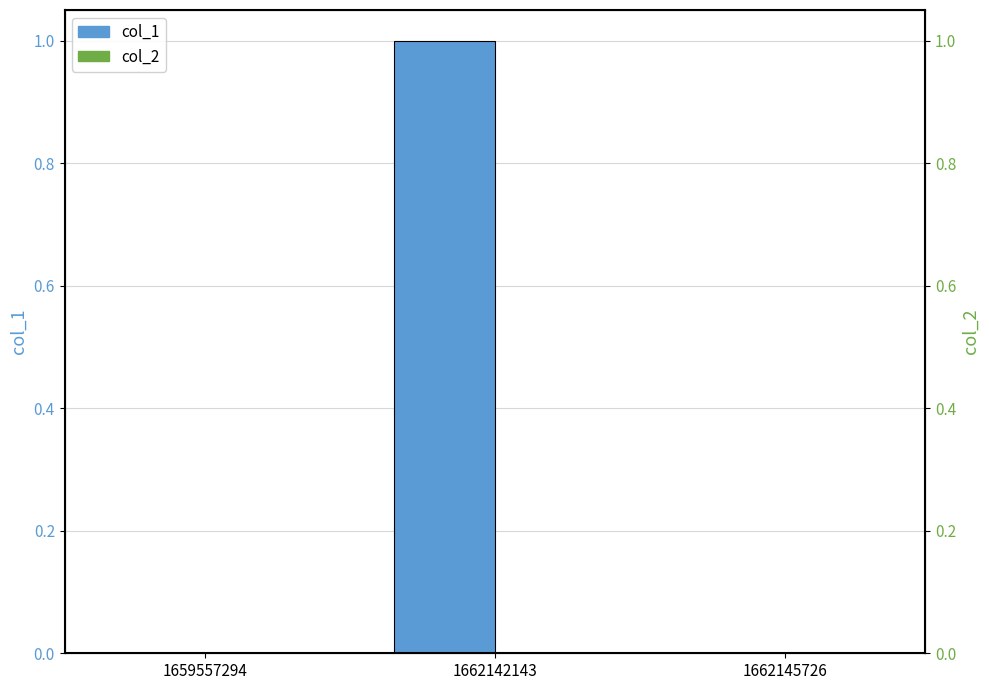

The col_1 series shows 1 at 1662145726. True or false?

False